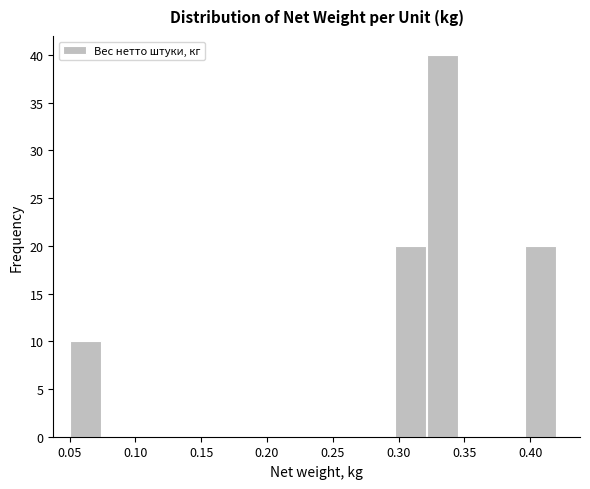

Reading left to right, list every bar in this chart as the range it spans on the x-axis followed by its height. Neither the bar edges nor the heights are printed on the chart, so give them approximately, as read against the axes.

0.050 to 0.075: 10
0.075 to 0.100: 0
0.100 to 0.125: 0
0.125 to 0.150: 0
0.150 to 0.175: 0
0.175 to 0.200: 0
0.200 to 0.225: 0
0.225 to 0.245: 0
0.245 to 0.270: 0
0.270 to 0.295: 0
0.295 to 0.320: 20
0.320 to 0.345: 40
0.345 to 0.370: 0
0.370 to 0.395: 0
0.395 to 0.420: 20